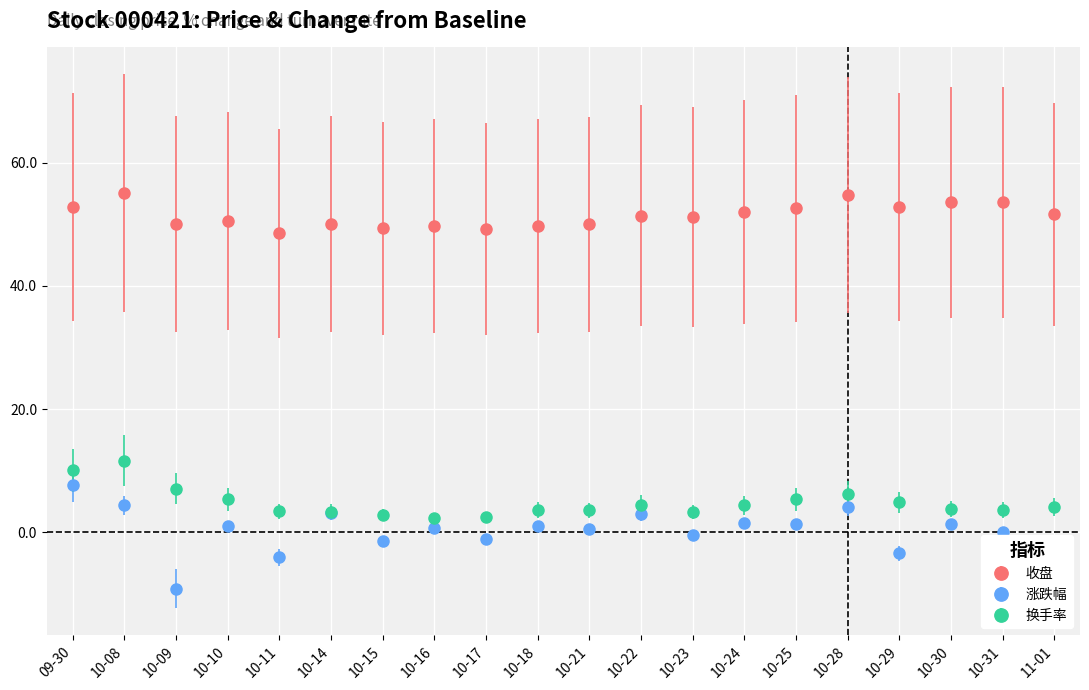

True or false: 换手率 has more than 0 points higher than both neighbors.

True